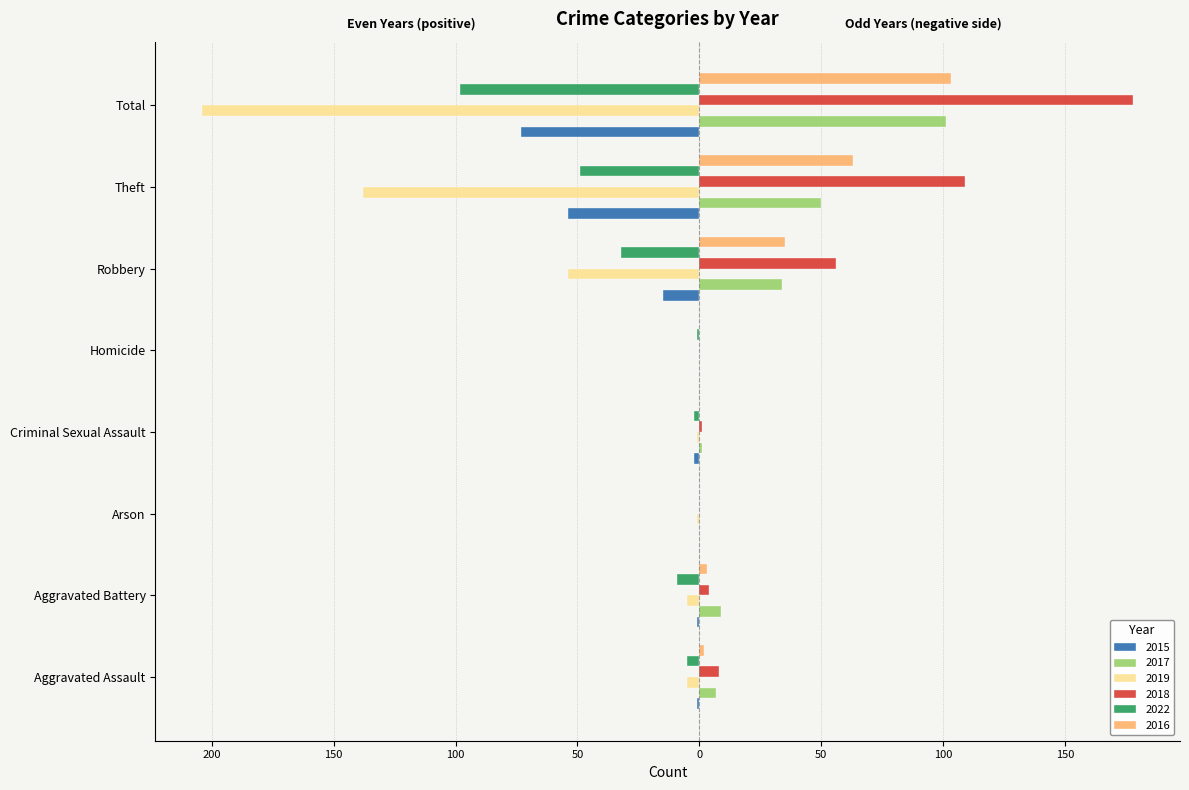

What are all the series names shown in the legend?

2015, 2017, 2019, 2018, 2022, 2016